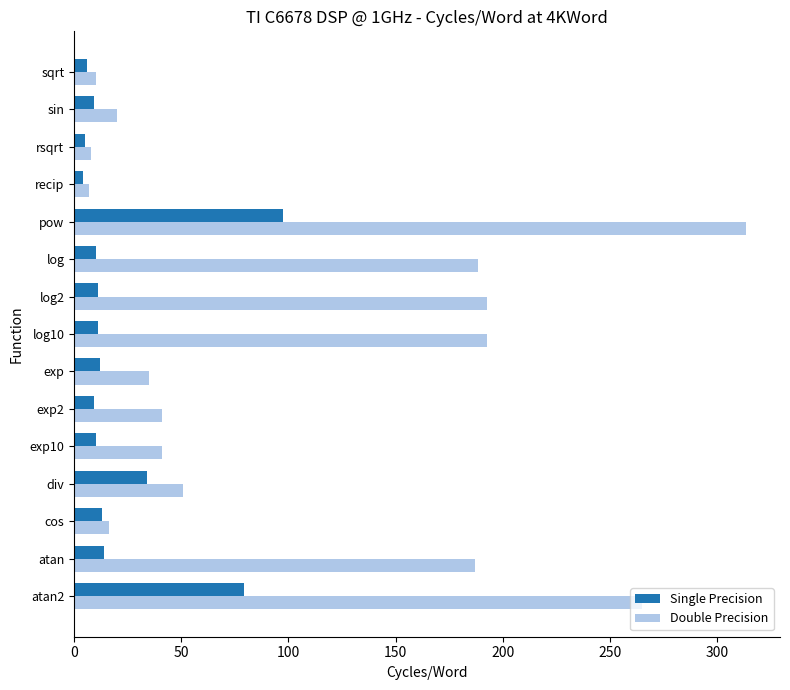

Between atan and pow, which series saw the biggest shift?

Double Precision